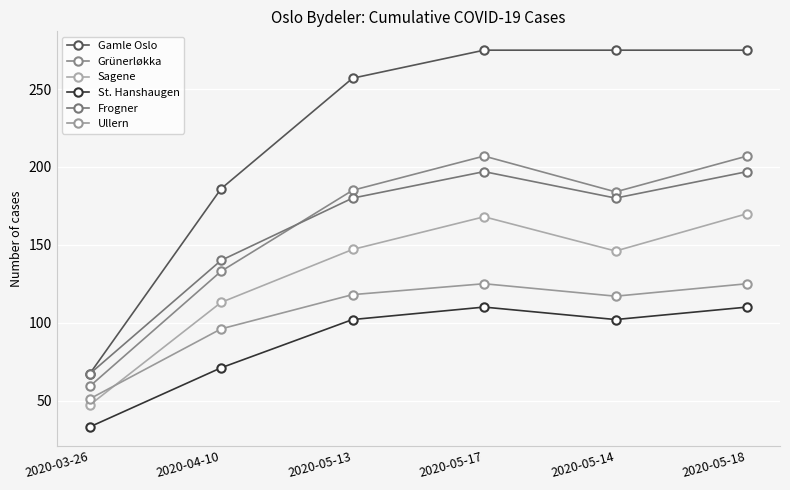

What is the difference between the highest and lowest values at 2020-05-18?

165